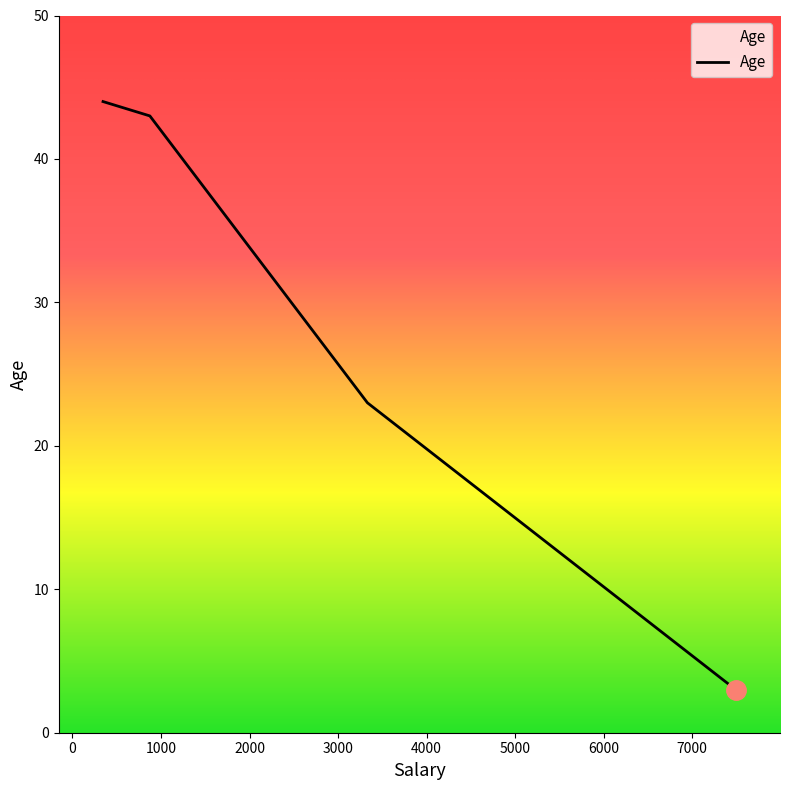

True or false: the data has more than 1 interior local peaks.

False